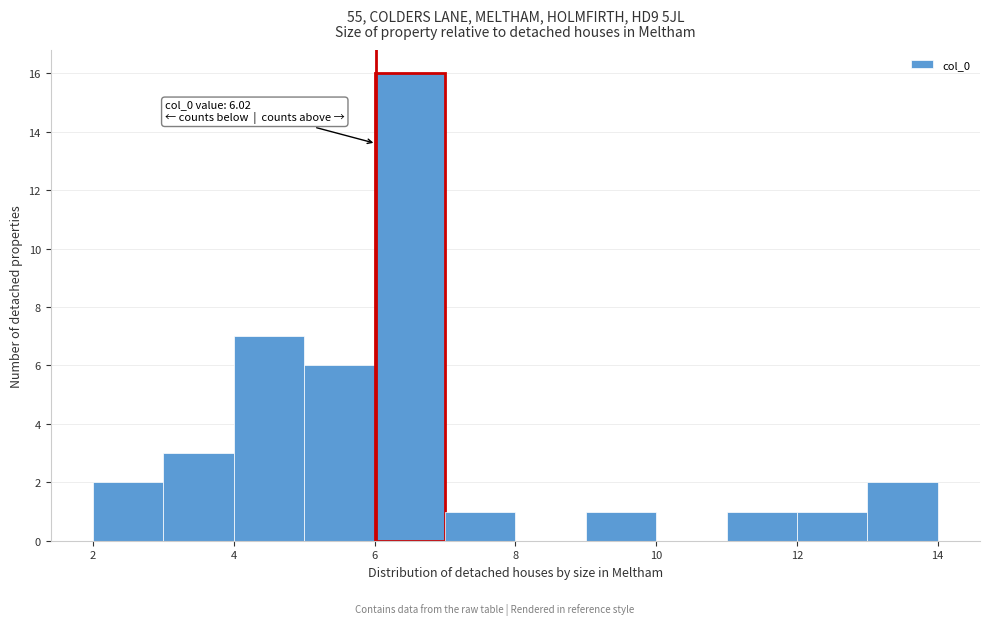

Over which range of the x-axis is the bar tallest?

6 to 7